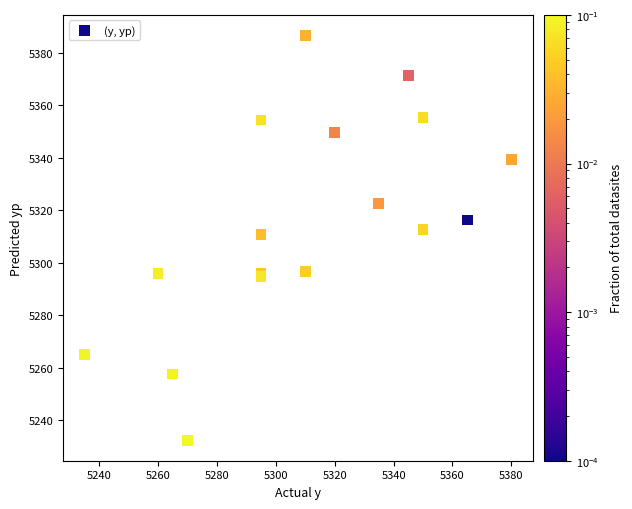

What Y value in the scatter plot is closest to 5309?

5310.8